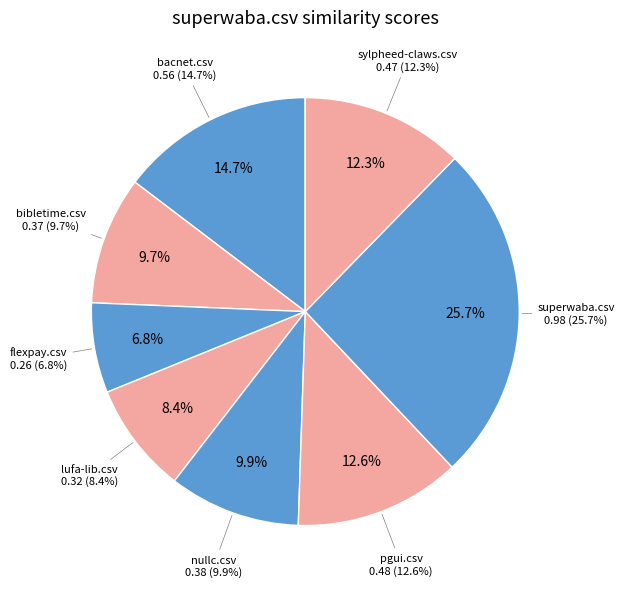

To the nearest percent, what is the combined percentage of superwaba.csv and sylpheed-claws.csv?

38%